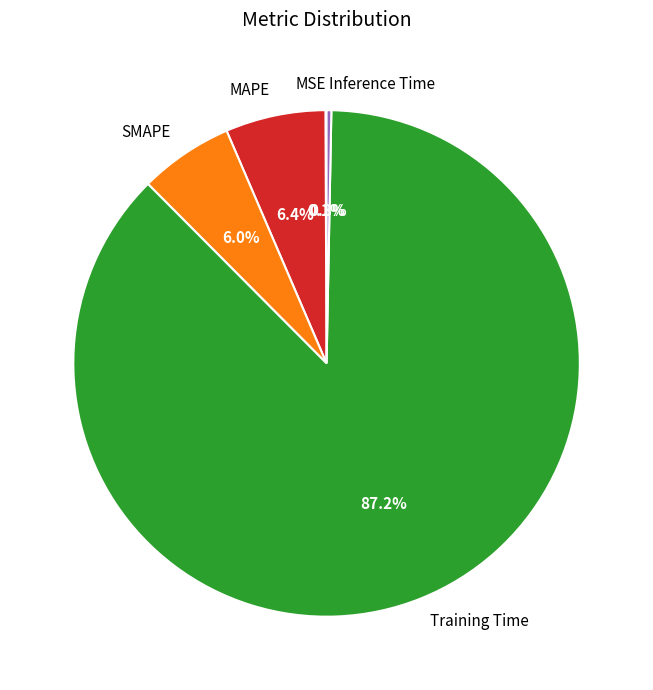

The MAPE slice represents 6% of the pie. True or false?

True